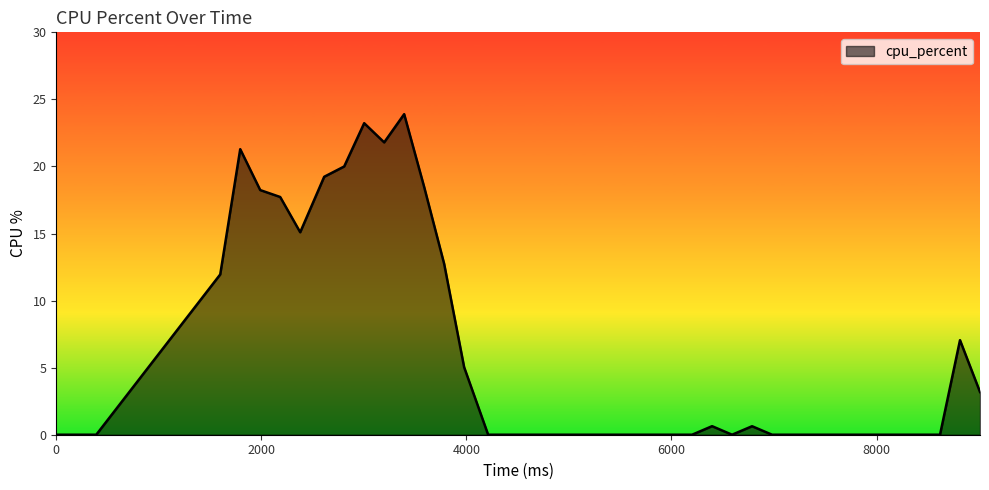

How many lines are shown in the chart?

1